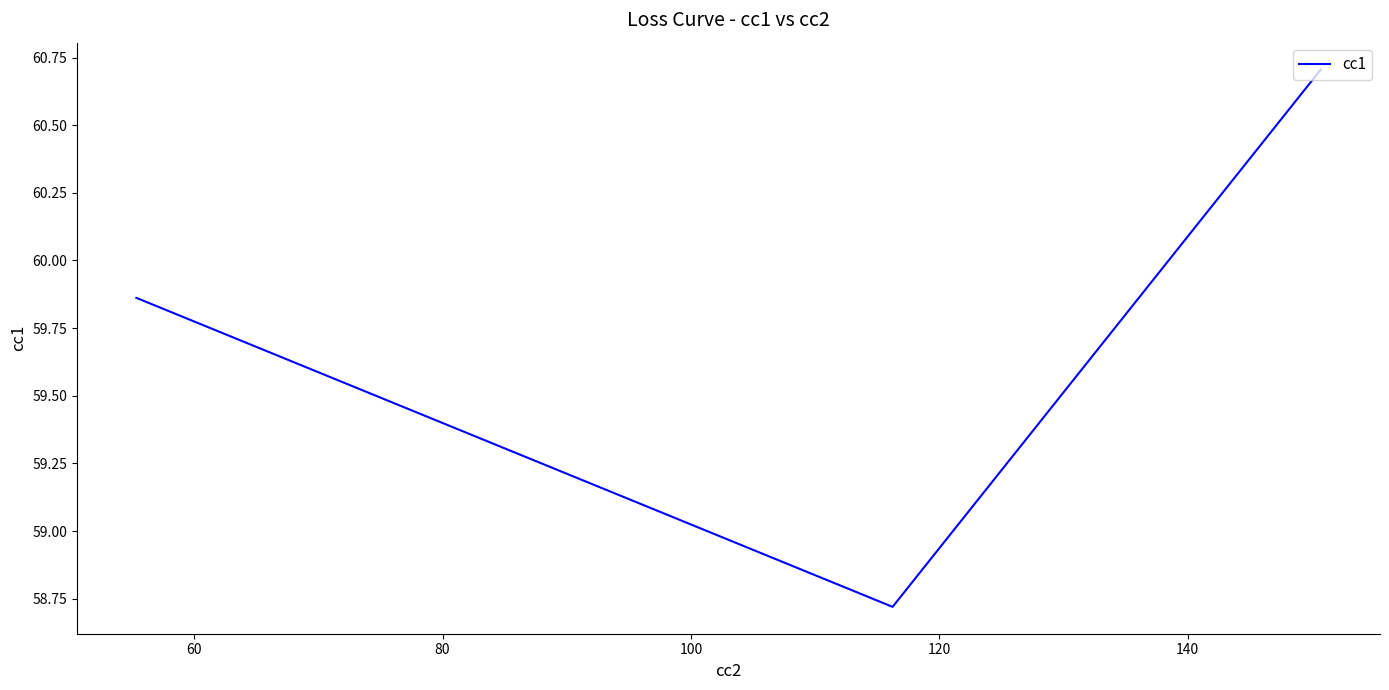

What is the sum of all values?

179.3